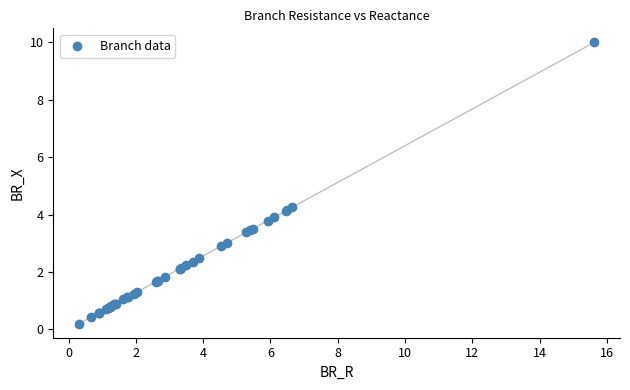

What Y value in the scatter plot is closest to 5?

4.3